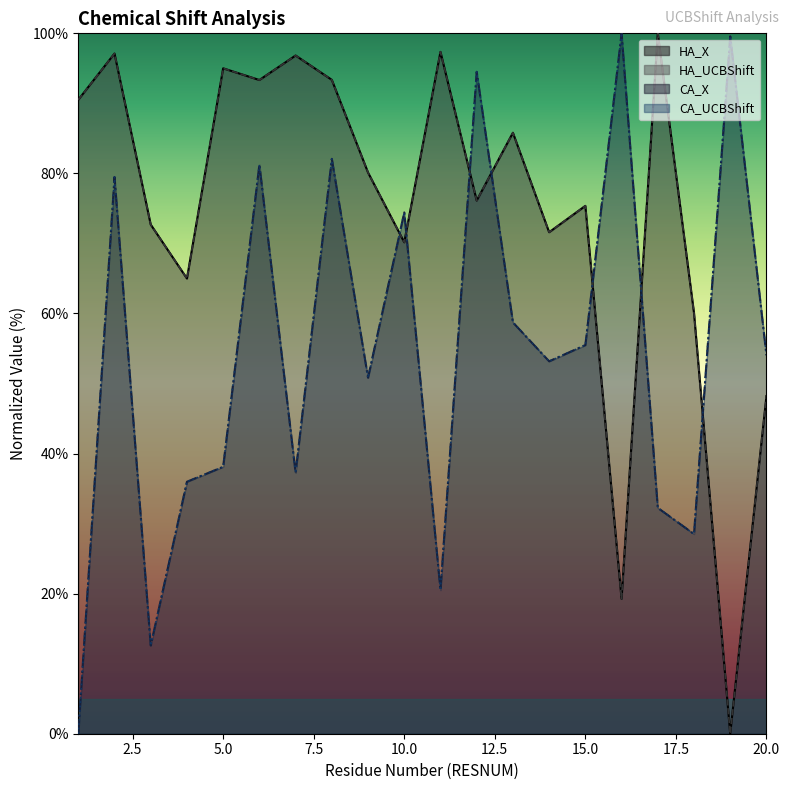

At which label is HA_X closest to 50?

20